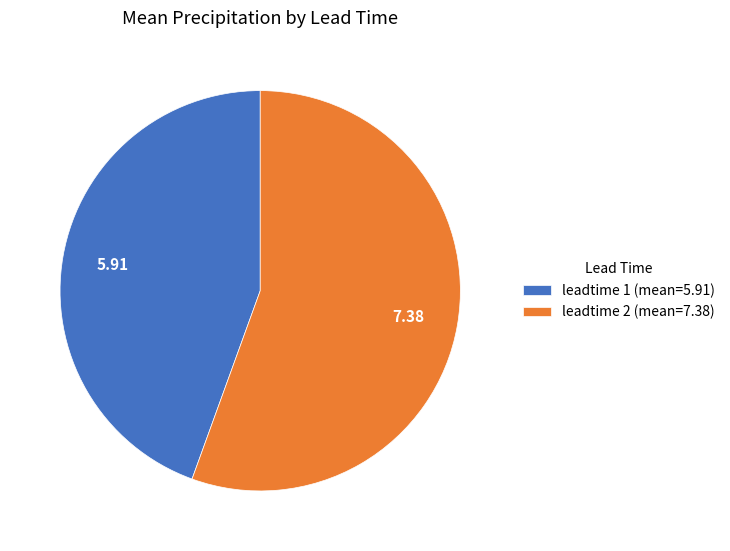

Which slice represents more than half of the pie?

leadtime 2 (mean=7.38)